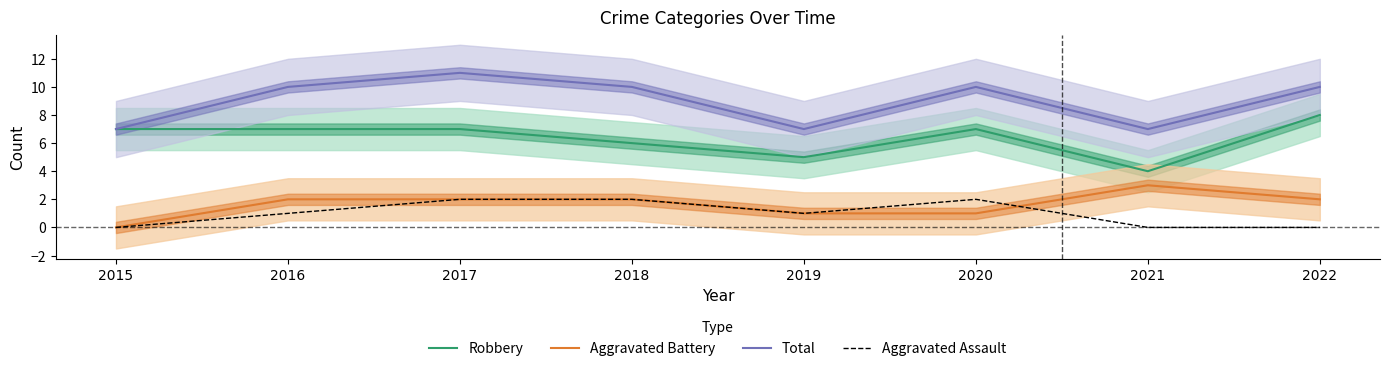

How many interior local peaks does the Robbery series have?

1